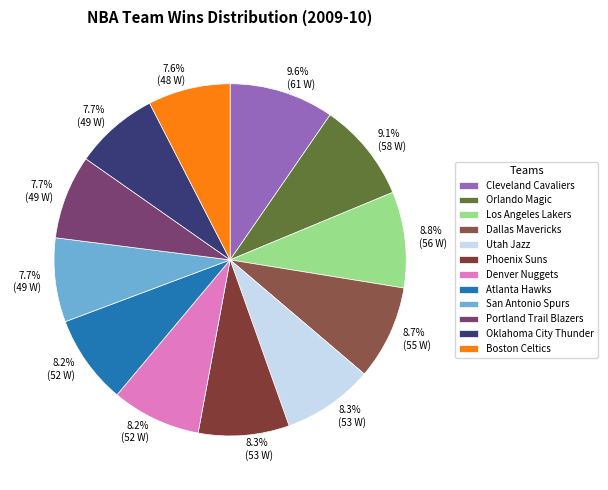

True or false: Denver Nuggets accounts for 1% of the total.

False